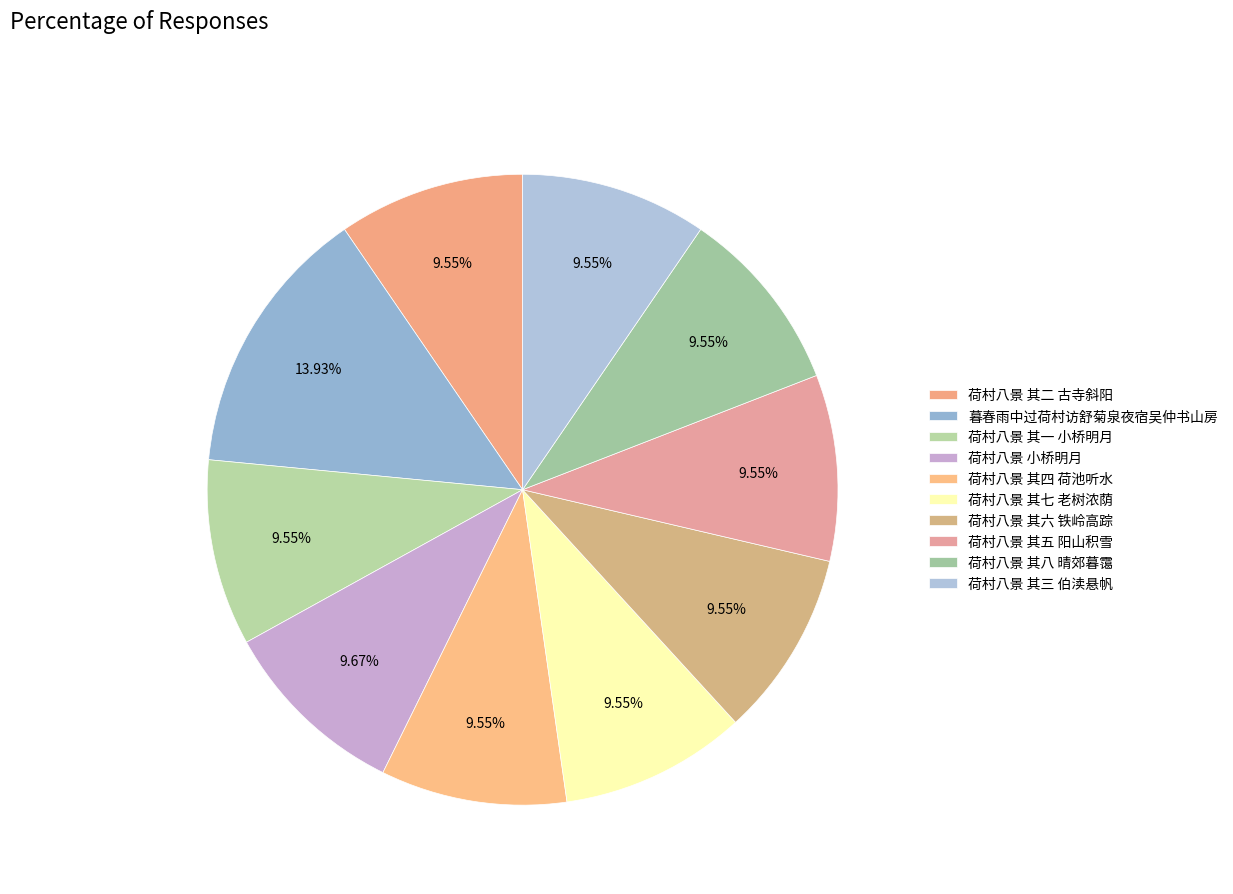

True or false: 暮春雨中过荷村访舒菊泉夜宿吴仲书山房 accounts for 27% of the total.

False